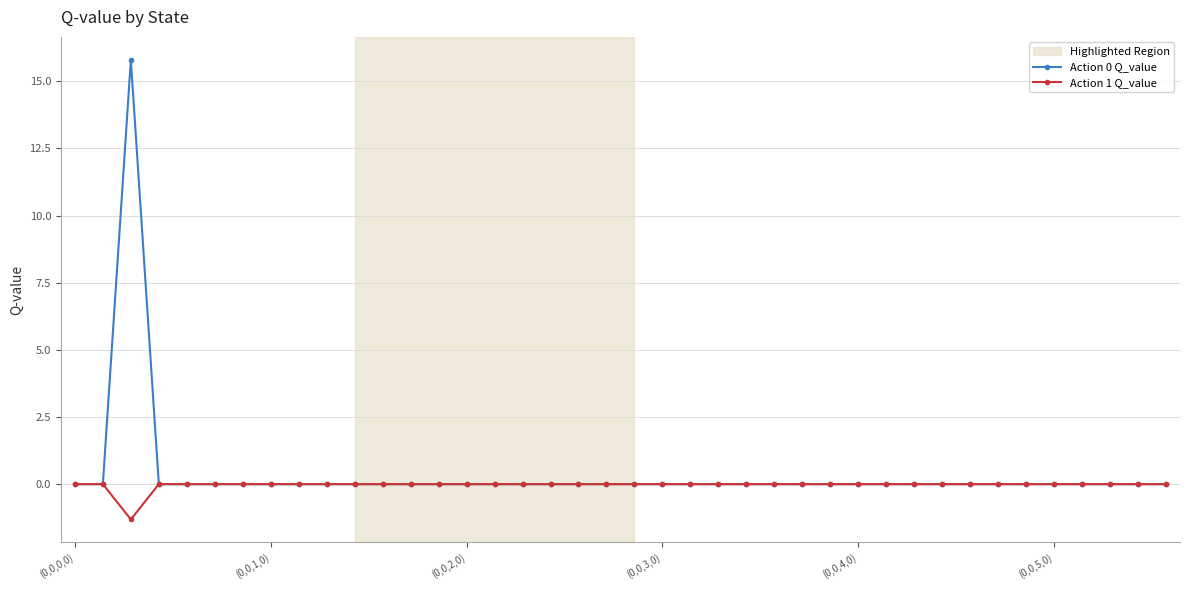

What is the maximum value shown in the chart?

15.8